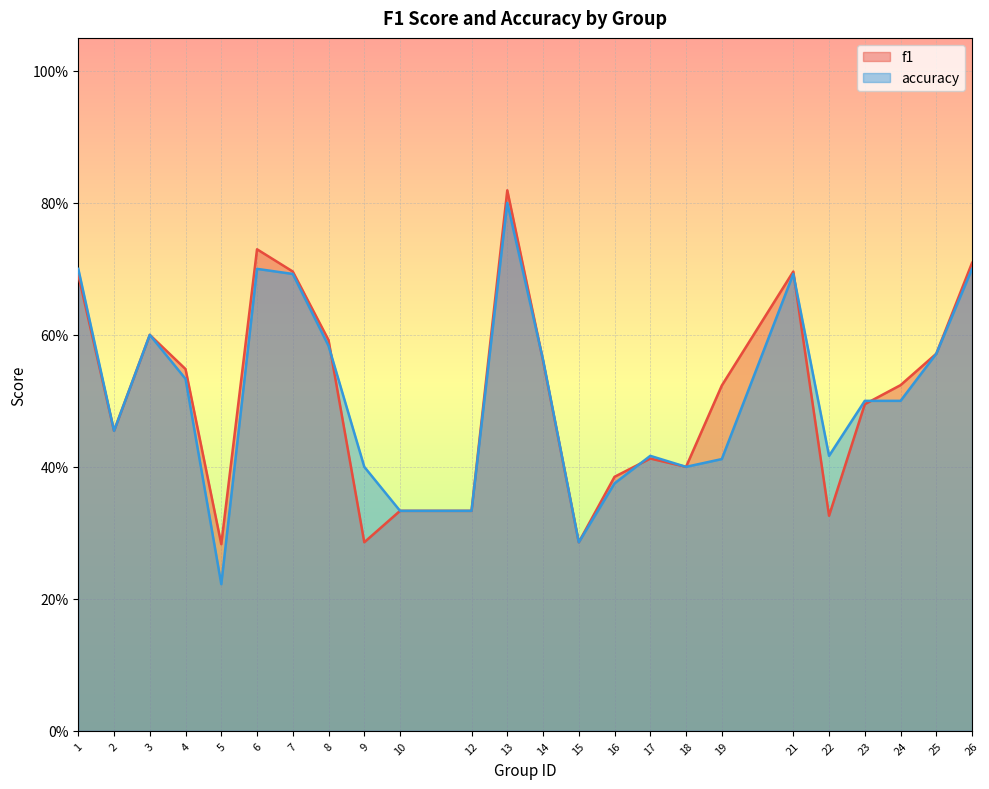

What is the minimum value shown in the chart?

0.2